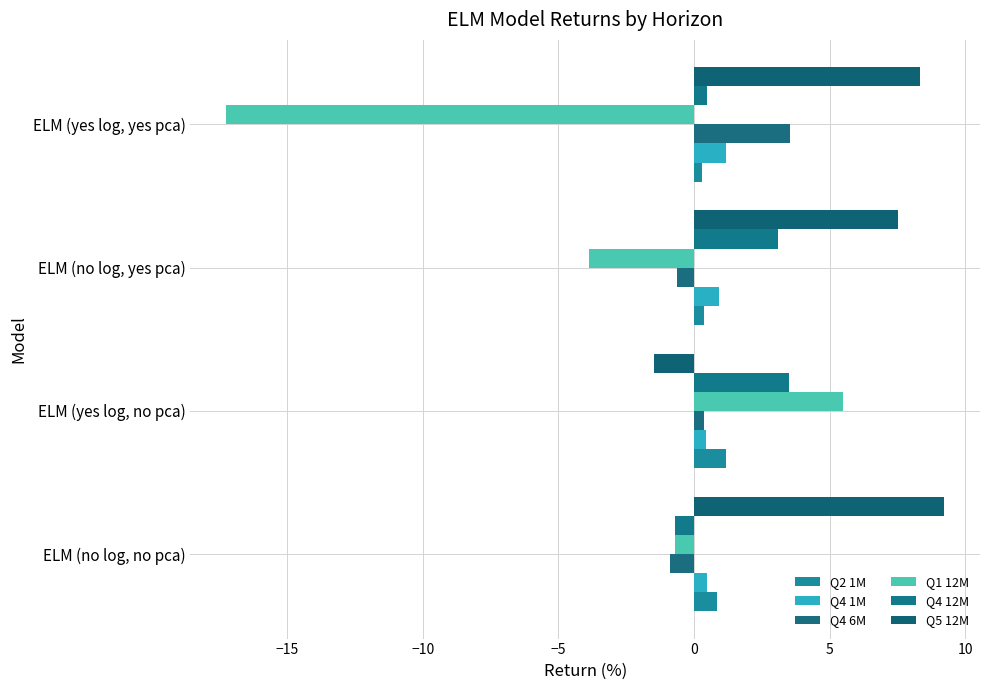

How many values in Q5 12M are above zero?

3